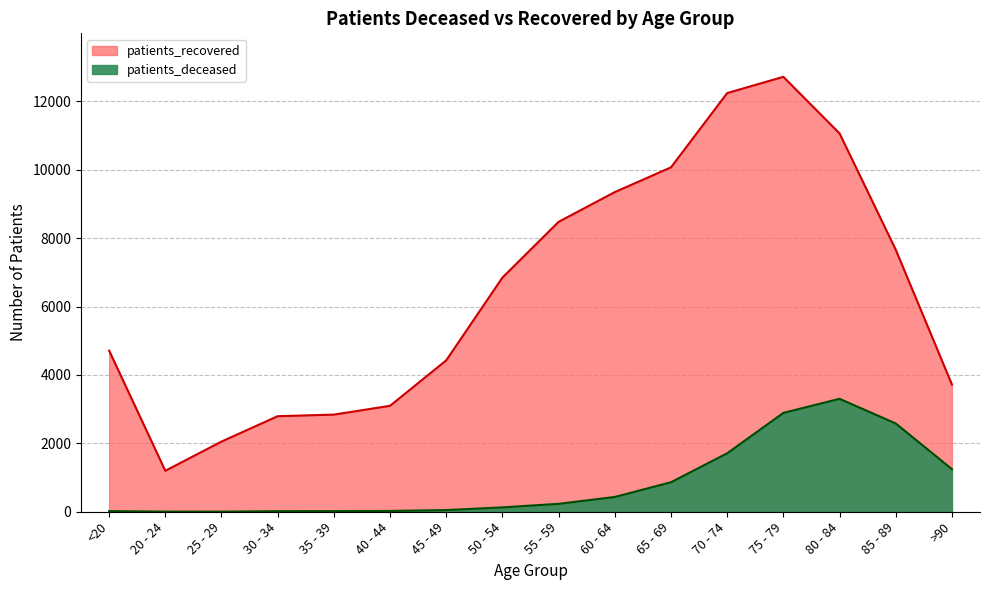

Reading left to right, what are all the values shown in this chart?

patients_deceased: <20=19	20 - 24=4	25 - 29=3	30 - 34=17	35 - 39=18	40 - 44=24	45 - 49=49	50 - 54=128	55 - 59=232	60 - 64=432	65 - 69=863	70 - 74=1709	75 - 79=2891	80 - 84=3302	85 - 89=2582	>90=1246
patients_recovered: <20=4712	20 - 24=1198	25 - 29=2052	30 - 34=2794	35 - 39=2840	40 - 44=3098	45 - 49=4427	50 - 54=6847	55 - 59=8477	60 - 64=9347	65 - 69=10070	70 - 74=12242	75 - 79=12717	80 - 84=11064	85 - 89=7663	>90=3721